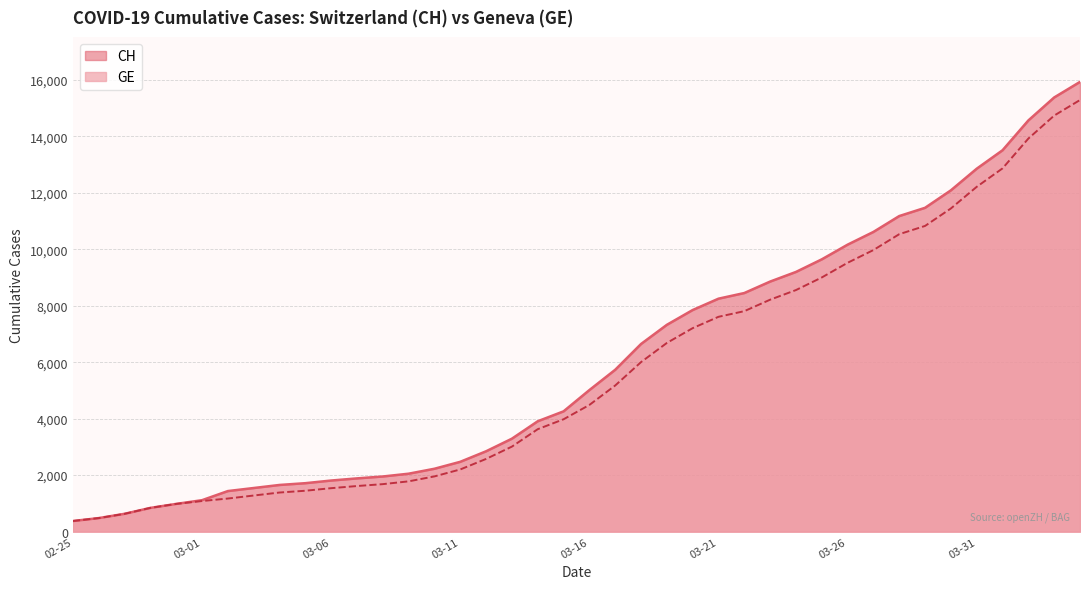

Does the chart display data point markers on the line(s)?

No